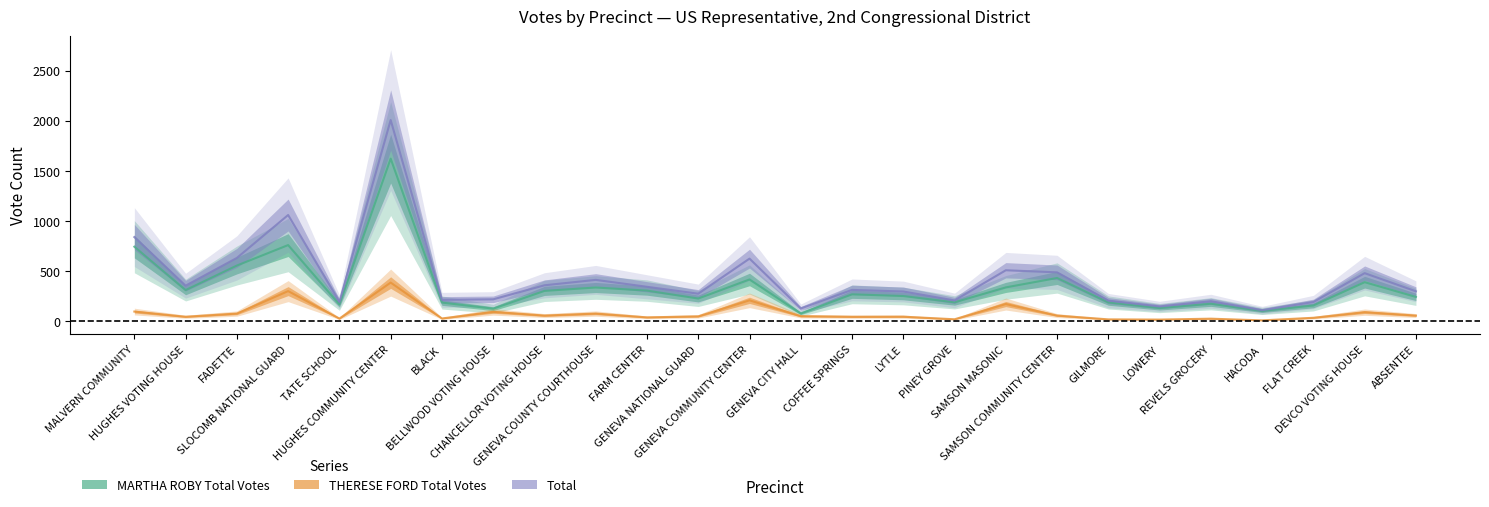

What is the difference between the second highest and minimum values in the MARTHA ROBY Total Votes series?

682